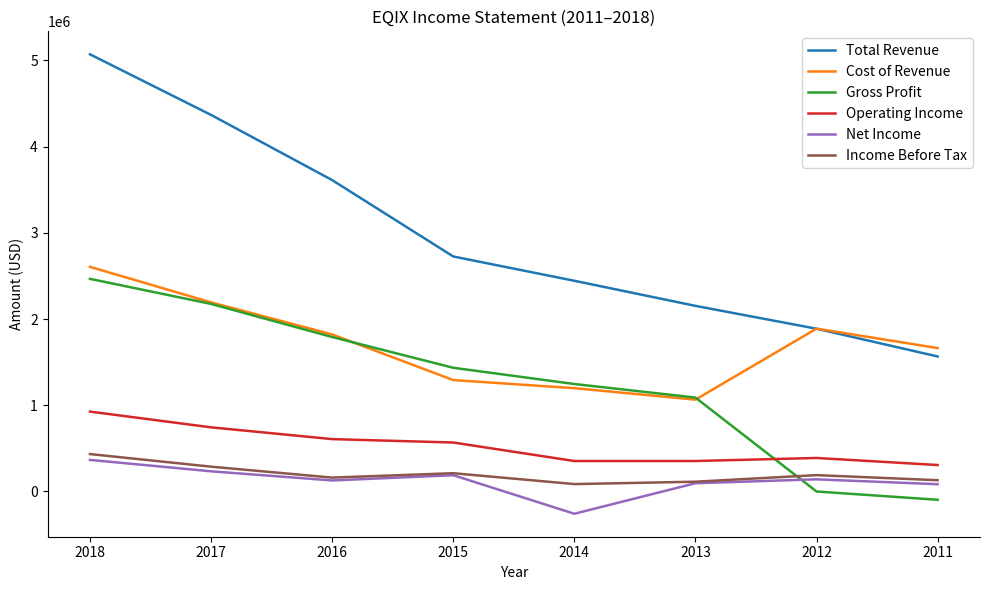

After their last crossing, which series has the higher values: Gross Profit or Operating Income?

Operating Income